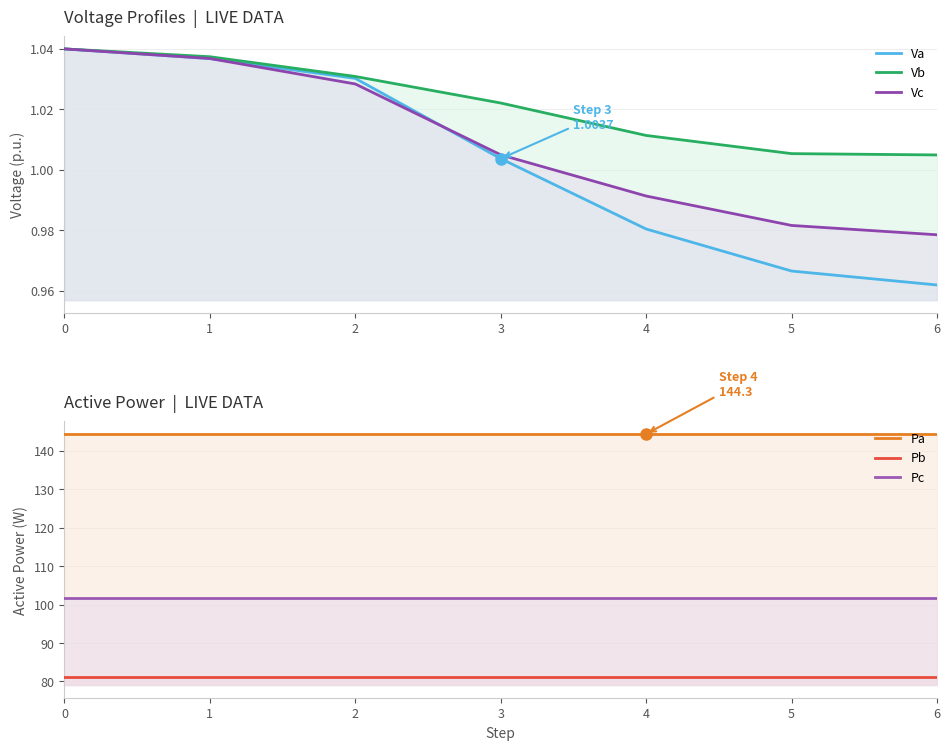

Reading right to left, transcribe all the data shown in this chart.

Va: 6=1.0	5=1.0	4=1.0	3=1.0	2=1.0	1=1.0	0=1.0
Vb: 6=1.0	5=1.0	4=1.0	3=1.0	2=1.0	1=1.0	0=1.0
Vc: 6=1.0	5=1.0	4=1.0	3=1.0	2=1.0	1=1.0	0=1.0
Pa: 6=144.3	5=144.3	4=144.3	3=144.3	2=144.3	1=144.3	0=144.3
Pb: 6=81.0	5=81.0	4=81.0	3=81.0	2=81.0	1=81.0	0=81.0
Pc: 6=101.6	5=101.6	4=101.6	3=101.6	2=101.6	1=101.6	0=101.6